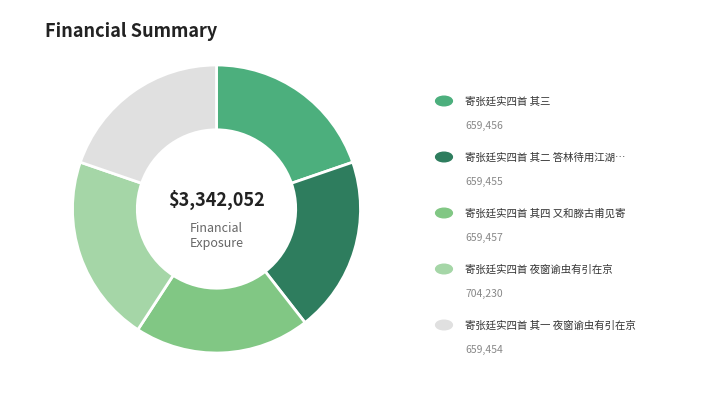

Is there any slice that represents more than half of the pie?

No